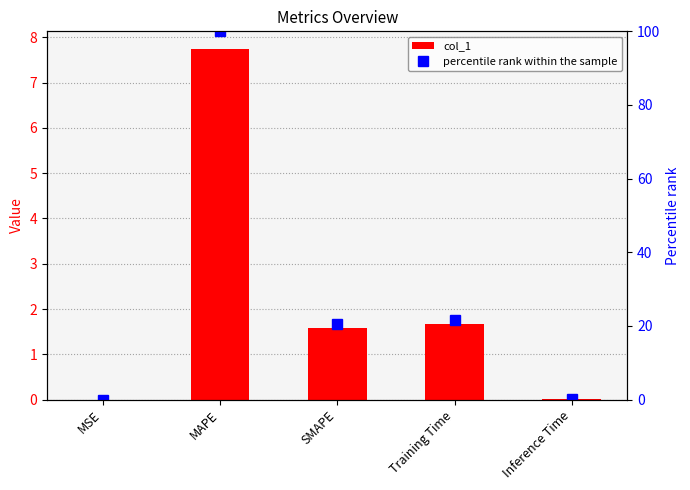

What is the average value of the percentile rank within the sample series?

28.5